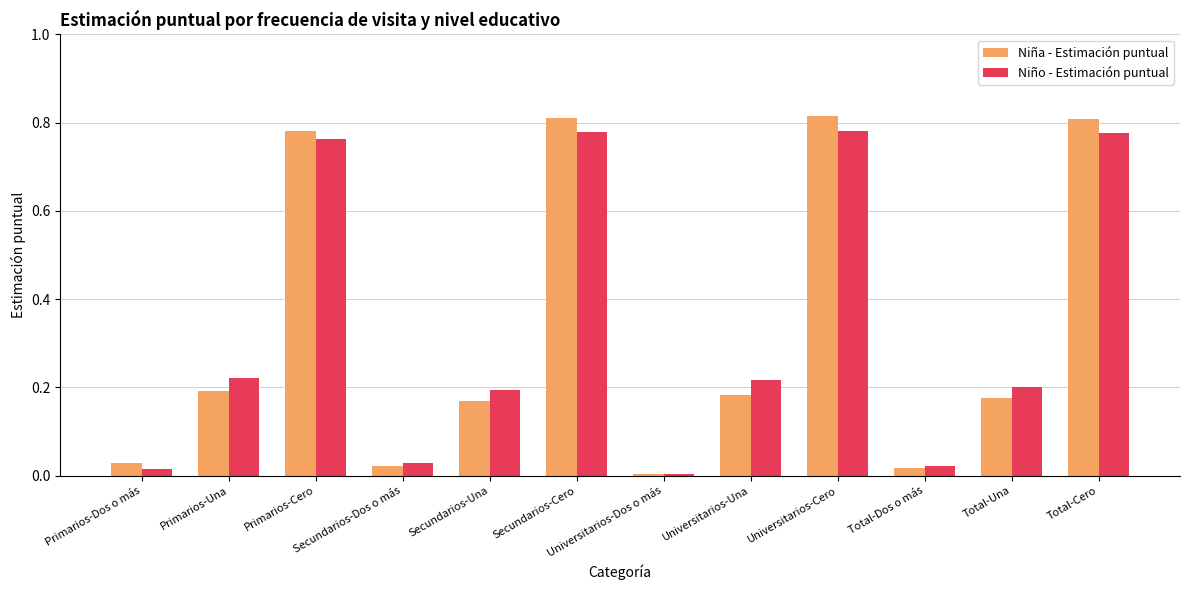

What is the average value of the Niño - Estimación puntual series?

0.3